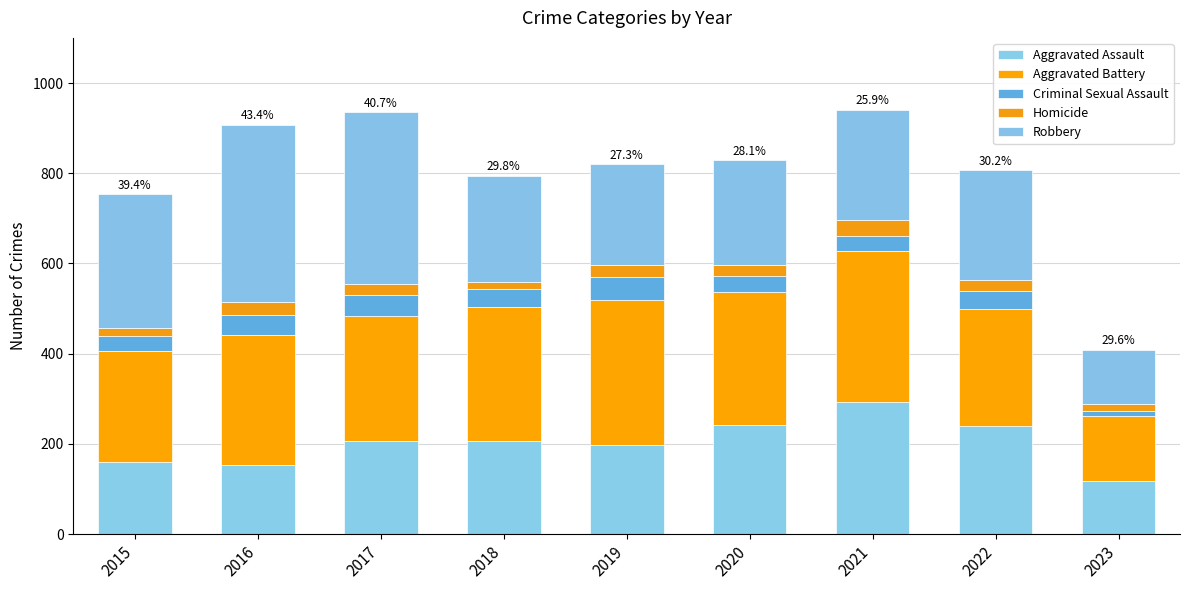

What is the sum of all Criminal Sexual Assault values?

333